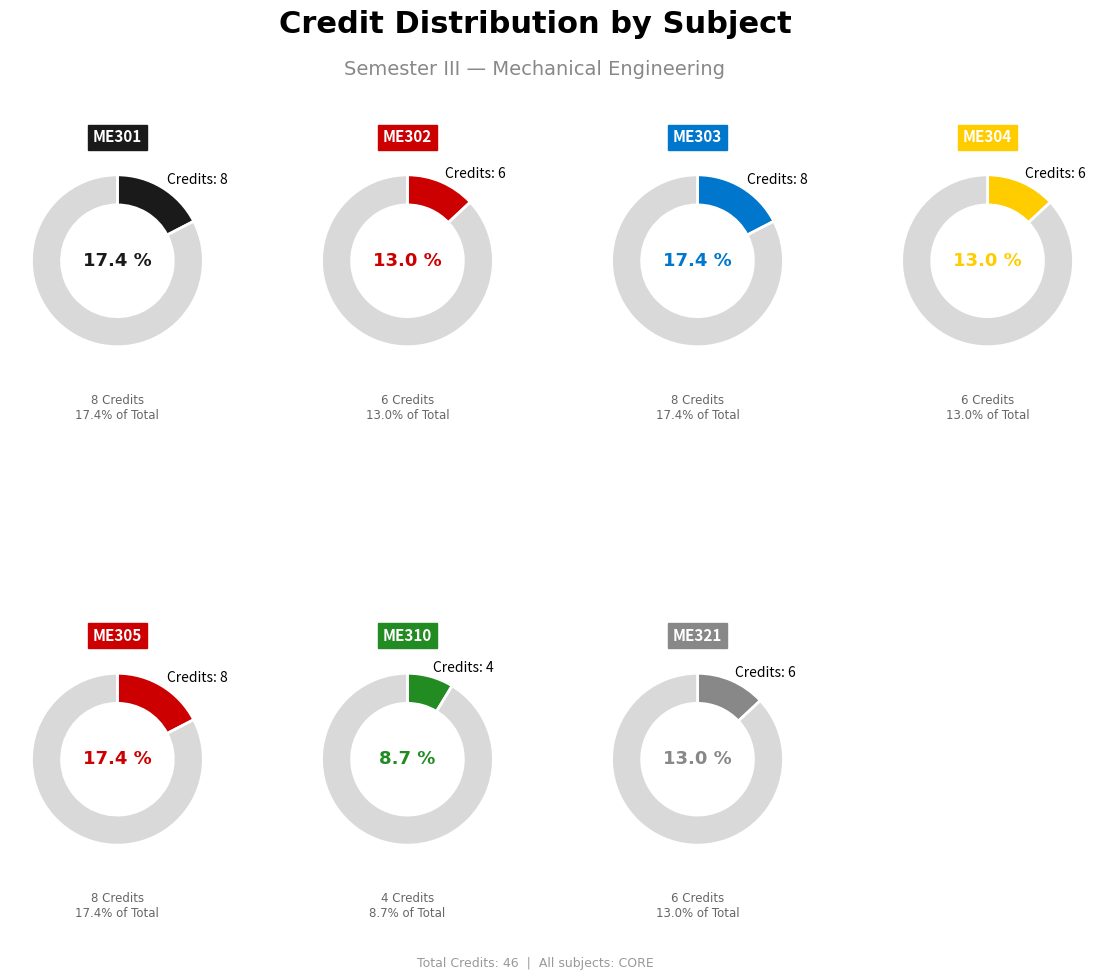

What is the largest slice in the pie chart?

ME301